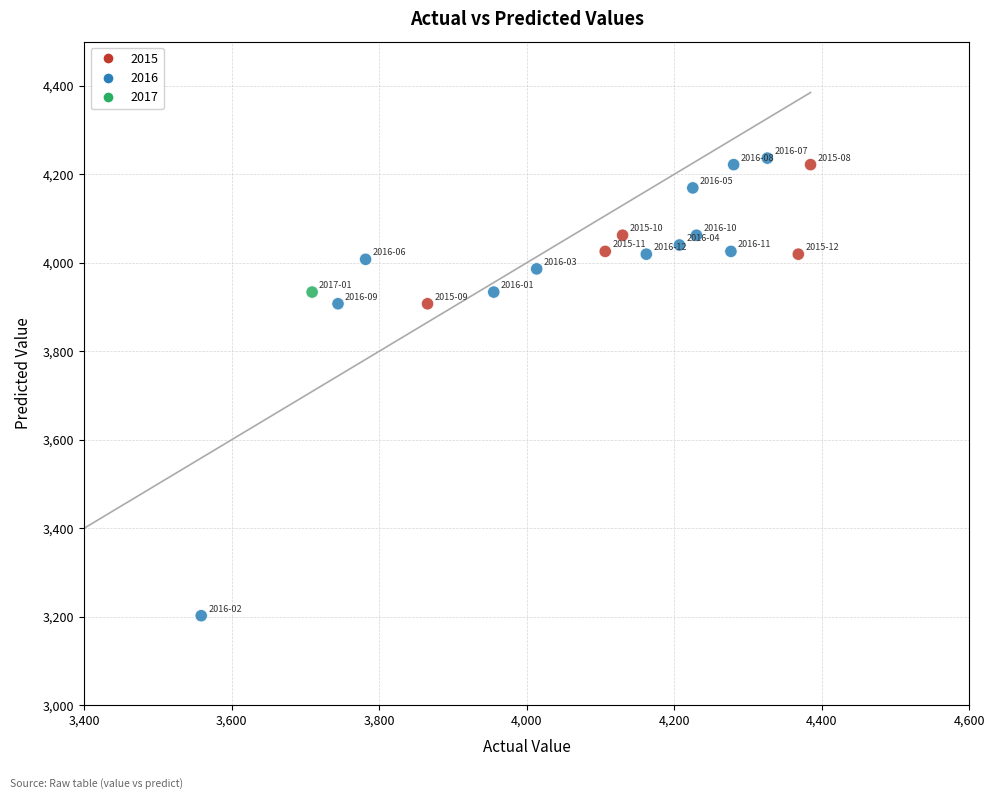

What is the range of Y values (max minus min)?

1034.5